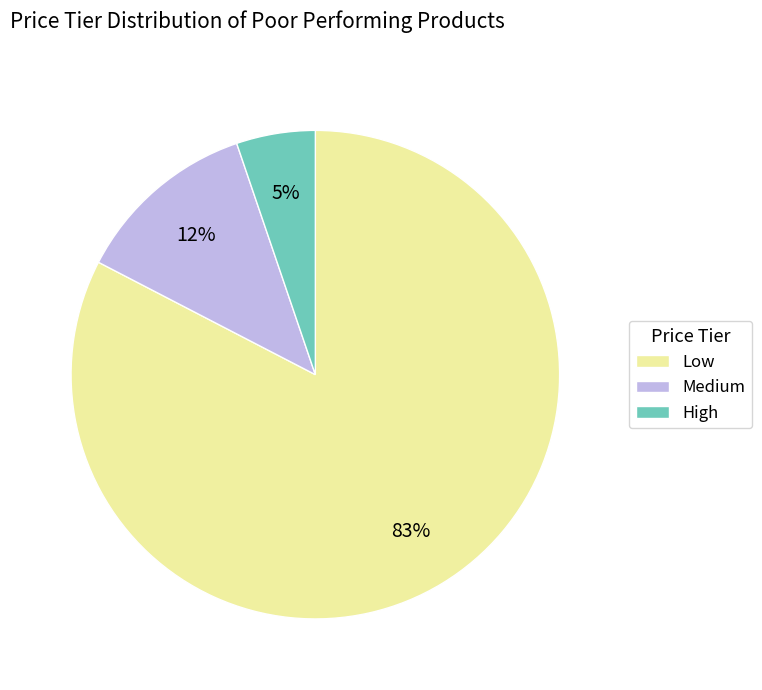

Which has a higher value, Medium or Low?

Low